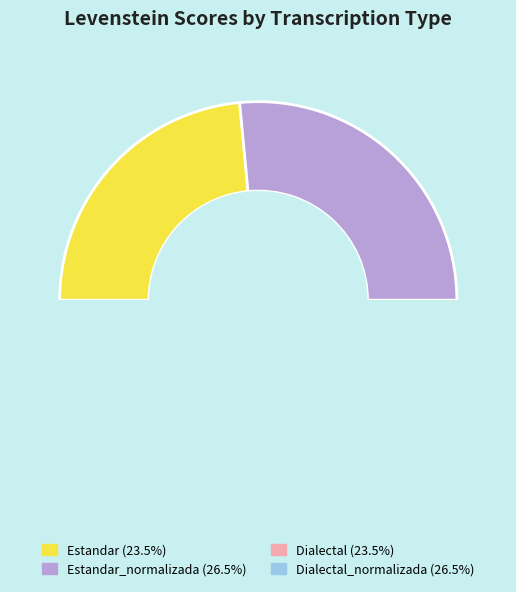

Does Dialectal represent more than half of the total?

No